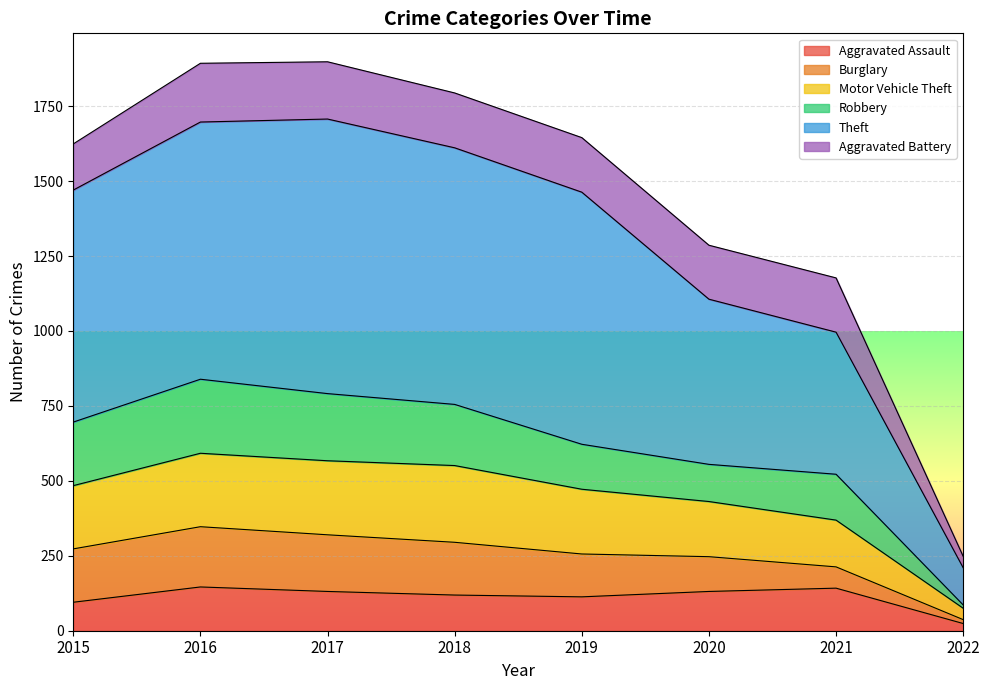

What is the maximum value for Aggravated Assault?

146